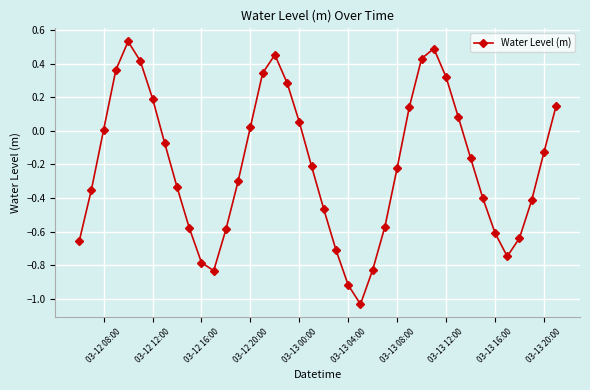

True or false: the data has more than 2 interior local peaks.

True